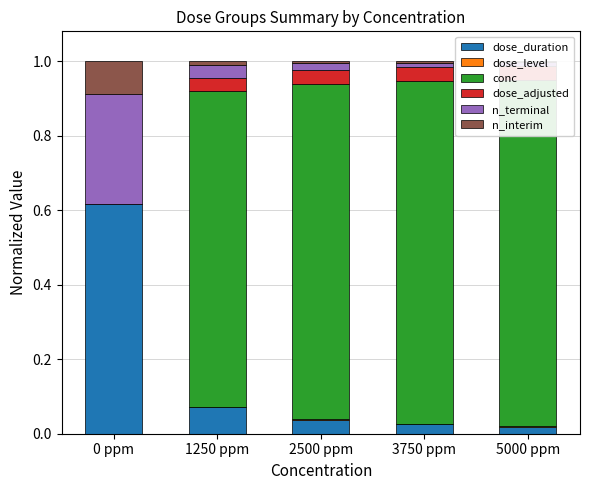

Reading left to right, transcribe all the data shown in this chart.

dose_duration: 0 ppm=0.6	1250 ppm=0.1	2500 ppm=0.0	3750 ppm=0.0	5000 ppm=0.0
dose_level: 0 ppm=0.0	1250 ppm=0.0	2500 ppm=0.0	3750 ppm=0.0	5000 ppm=0.0
conc: 0 ppm=0.0	1250 ppm=0.8	2500 ppm=0.9	3750 ppm=0.9	5000 ppm=0.9
dose_adjusted: 0 ppm=0.0	1250 ppm=0.0	2500 ppm=0.0	3750 ppm=0.0	5000 ppm=0.0
n_terminal: 0 ppm=0.3	1250 ppm=0.0	2500 ppm=0.0	3750 ppm=0.0	5000 ppm=0.0
n_interim: 0 ppm=0.1	1250 ppm=0.0	2500 ppm=0.0	3750 ppm=0.0	5000 ppm=0.0